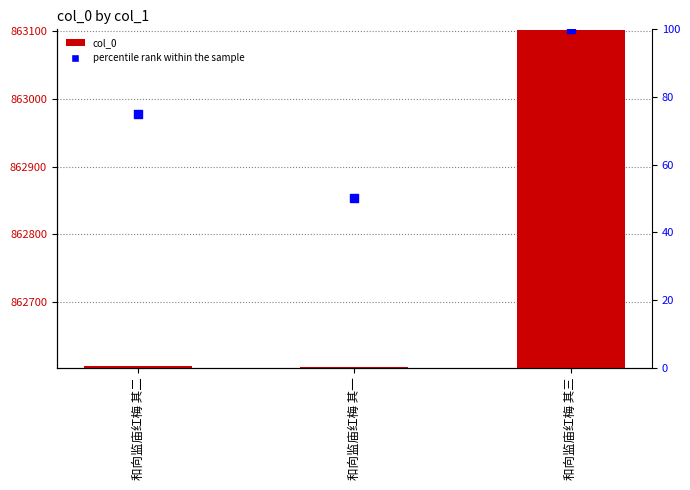

Which series has the widest spread of Y values?

col_0